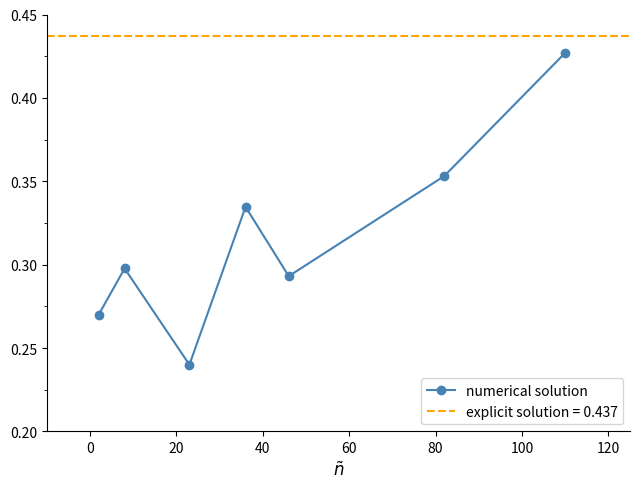

True or false: numerical solution has more than 1 points higher than both neighbors.

True